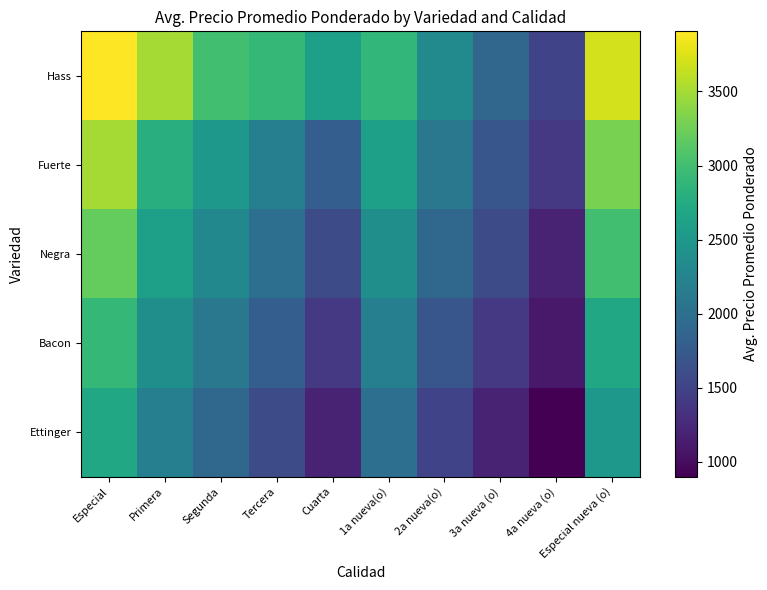

What is the spread (max minus min) of values at 1a nueva(o)?

891